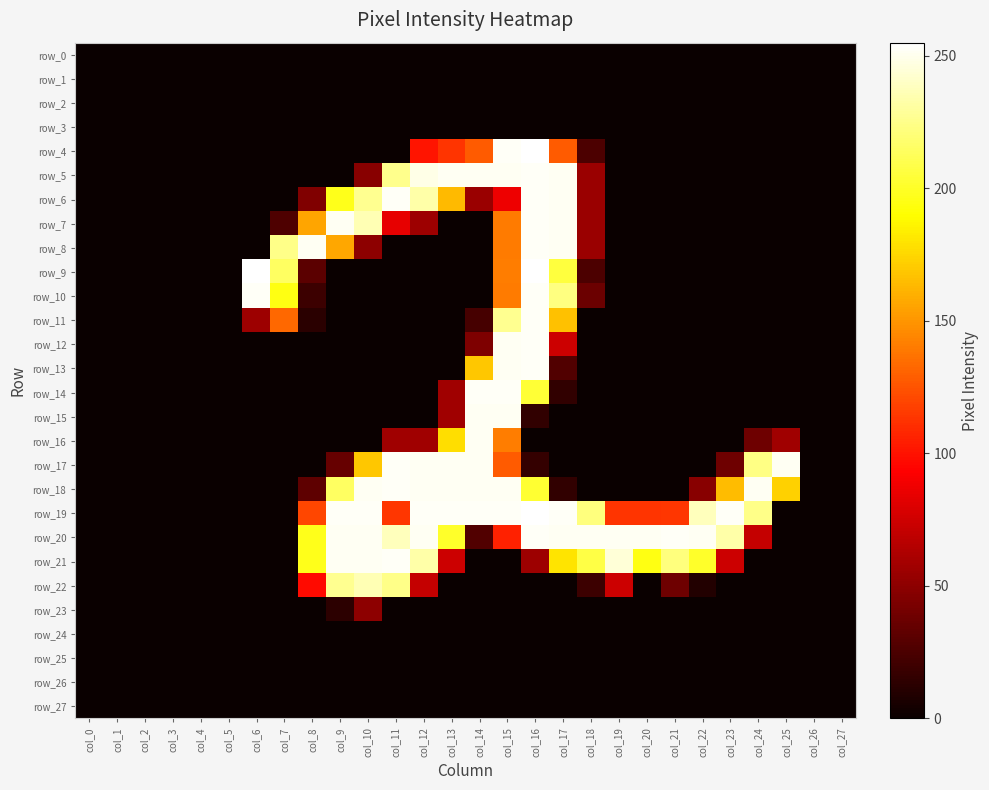

Which series changed the most between col_2 and col_7?

row_8